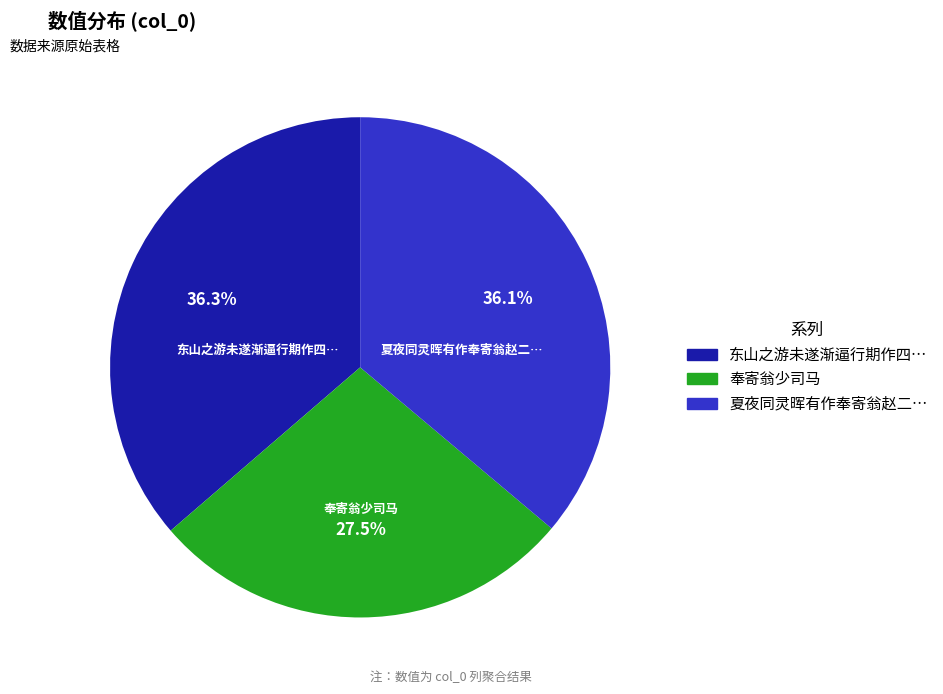

Does any single category account for the majority?

No